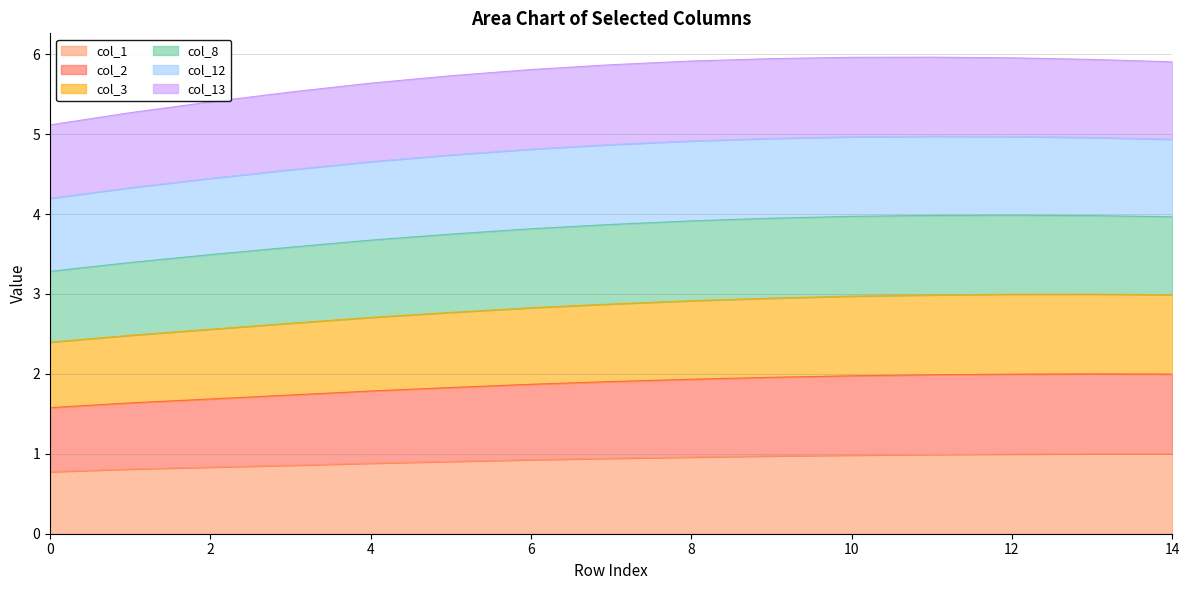

True or false: col_3 and col_2 cross at least once.

False